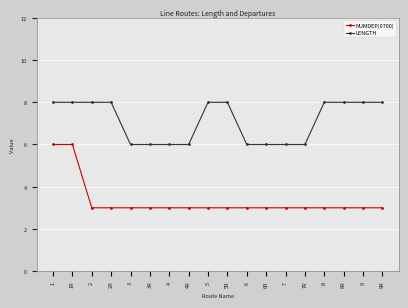

Which series has the largest total across all categories?

LENGTH